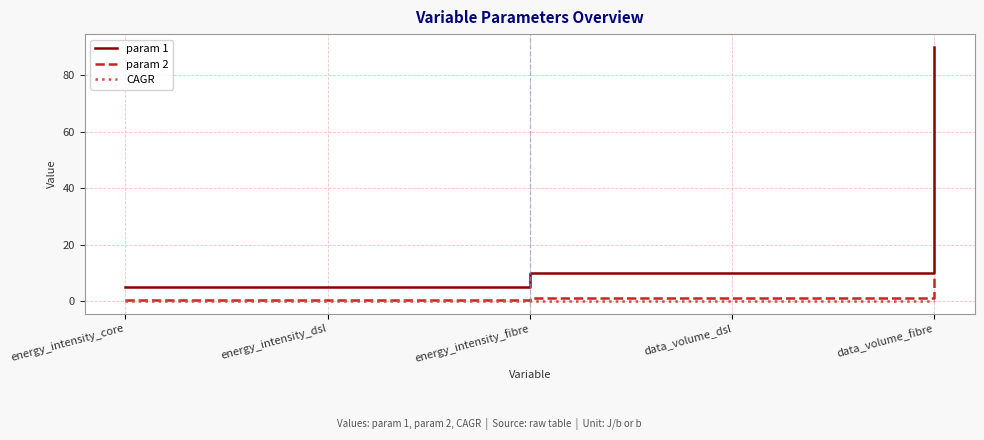

Which series has the largest range (max minus min)?

param 1